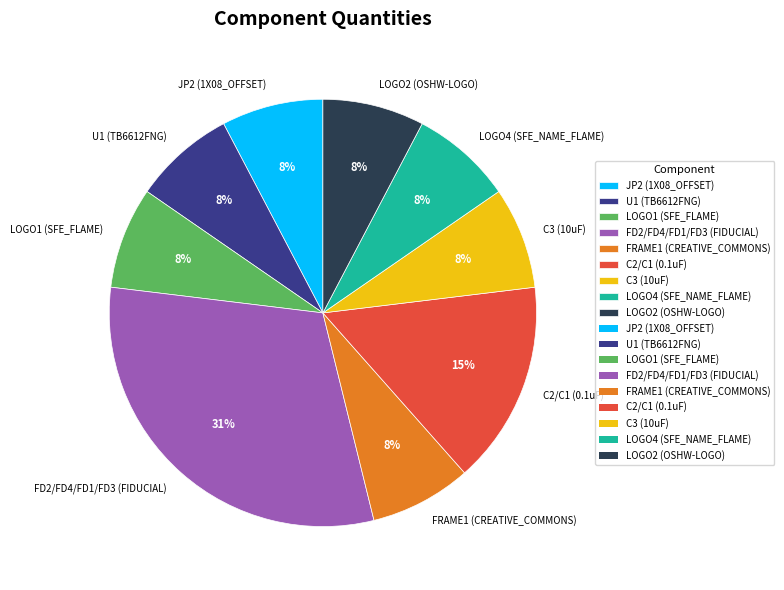

Between FD2/FD4/FD1/FD3 (FIDUCIAL) and LOGO4 (SFE_NAME_FLAME), which is larger?

FD2/FD4/FD1/FD3 (FIDUCIAL)